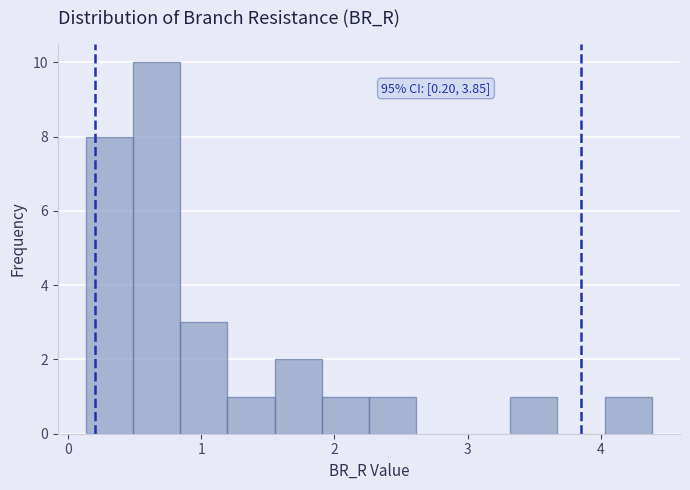

Read against the x-axis, roughly where is the centre of the tallest bar?

0.7